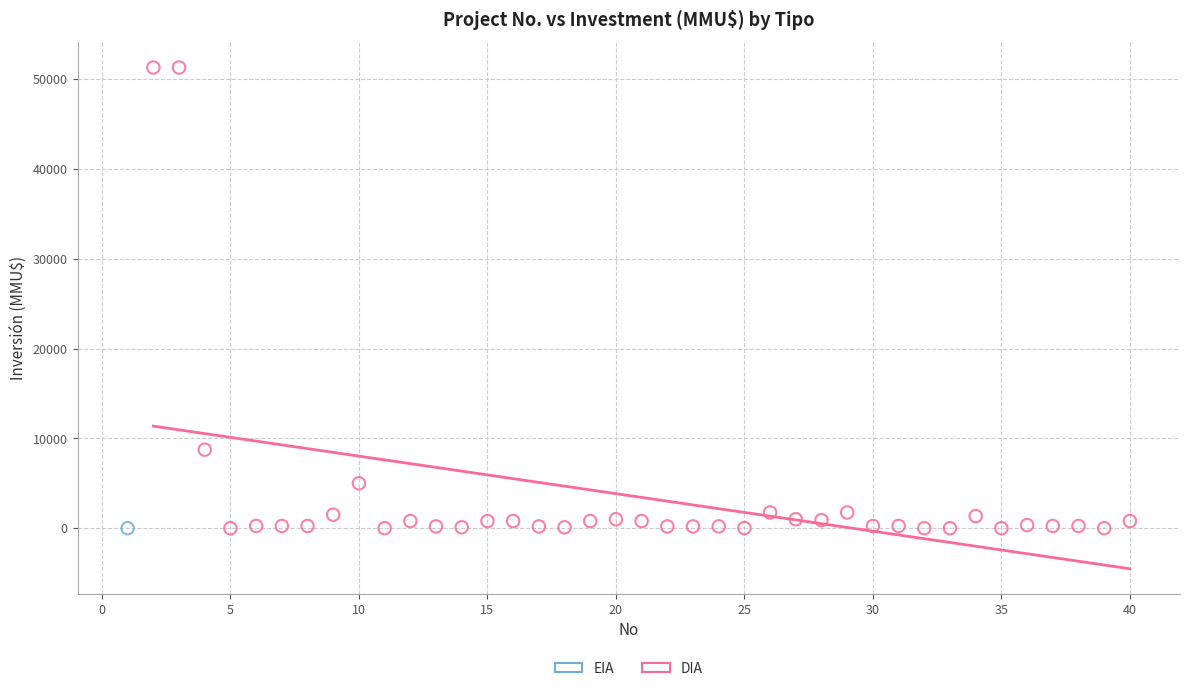

What are all the series names shown in the legend?

EIA, DIA